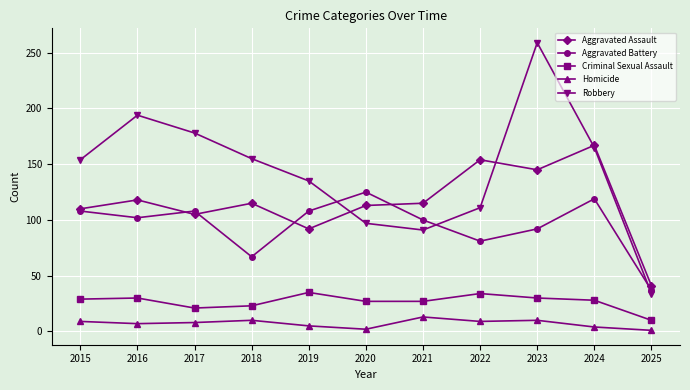

What are all the series names shown in the legend?

Aggravated Assault, Aggravated Battery, Criminal Sexual Assault, Homicide, Robbery